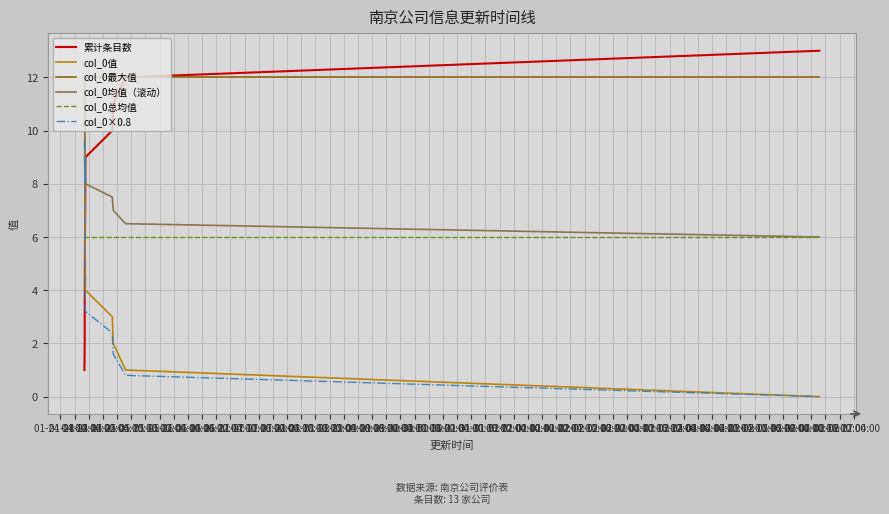

True or false: col_0×0.8 and col_0均值（滚动） intersect in this chart.

False